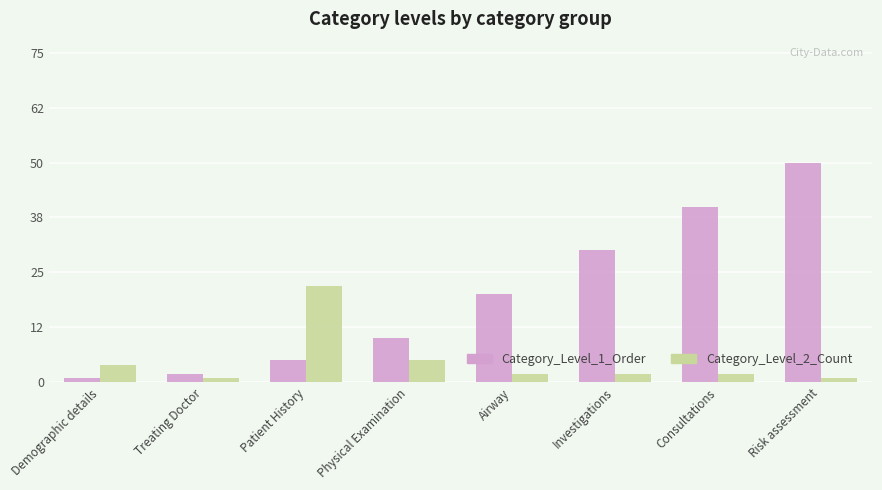

The Category_Level_2_Count series shows 39 at Patient History. True or false?

False